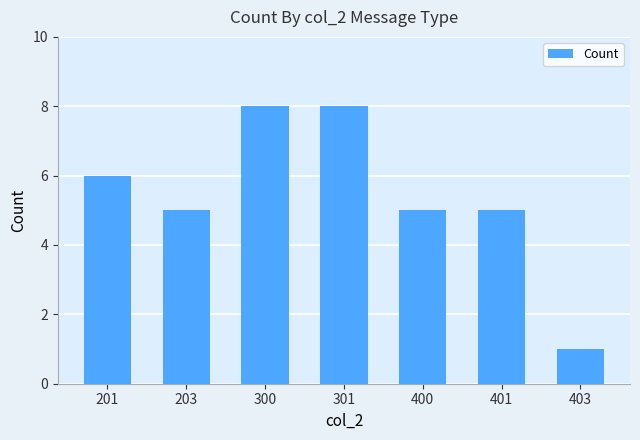

How many values are between 5 and 8?

6